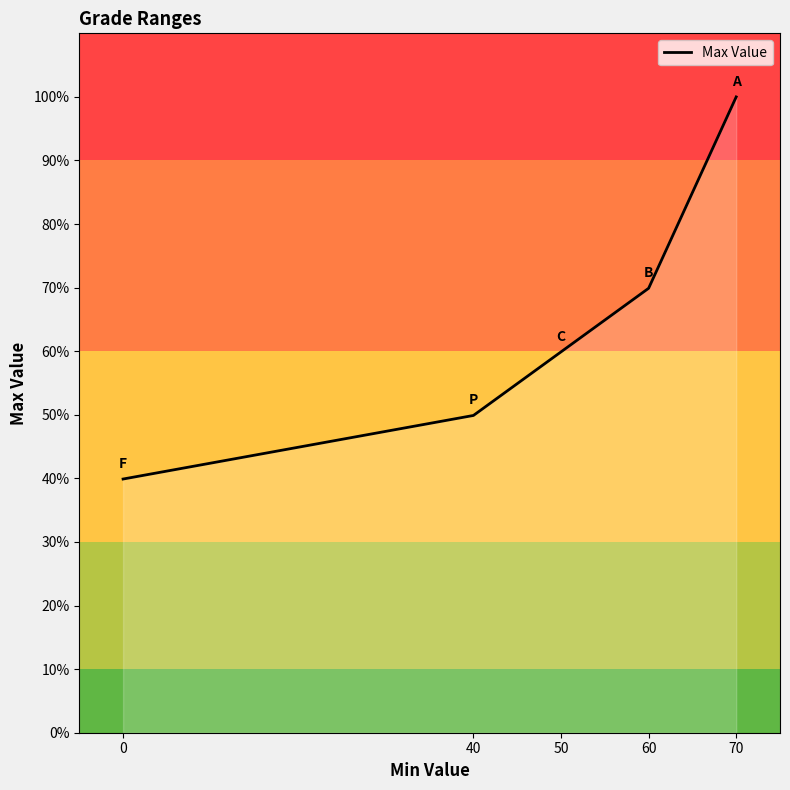

Count the number of data series in this chart.

1